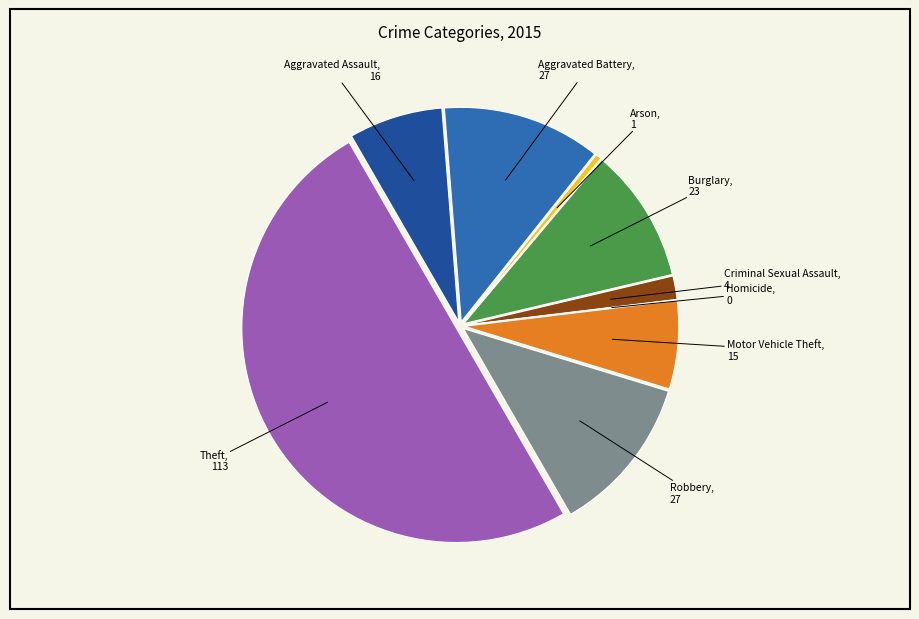

Is it true that Robbery is 20% of the pie?

False